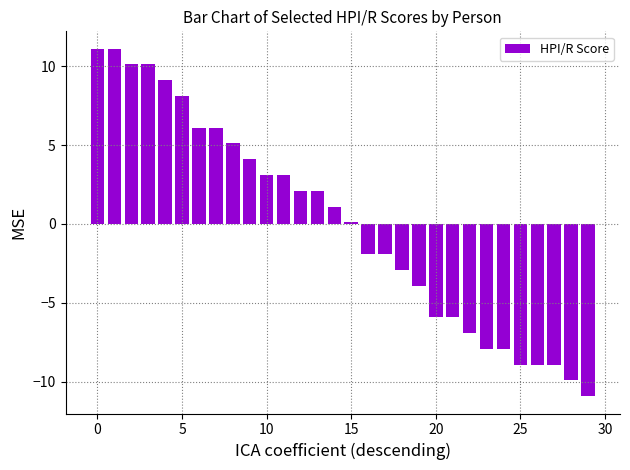

What is the difference between the second highest and minimum values?

22.0